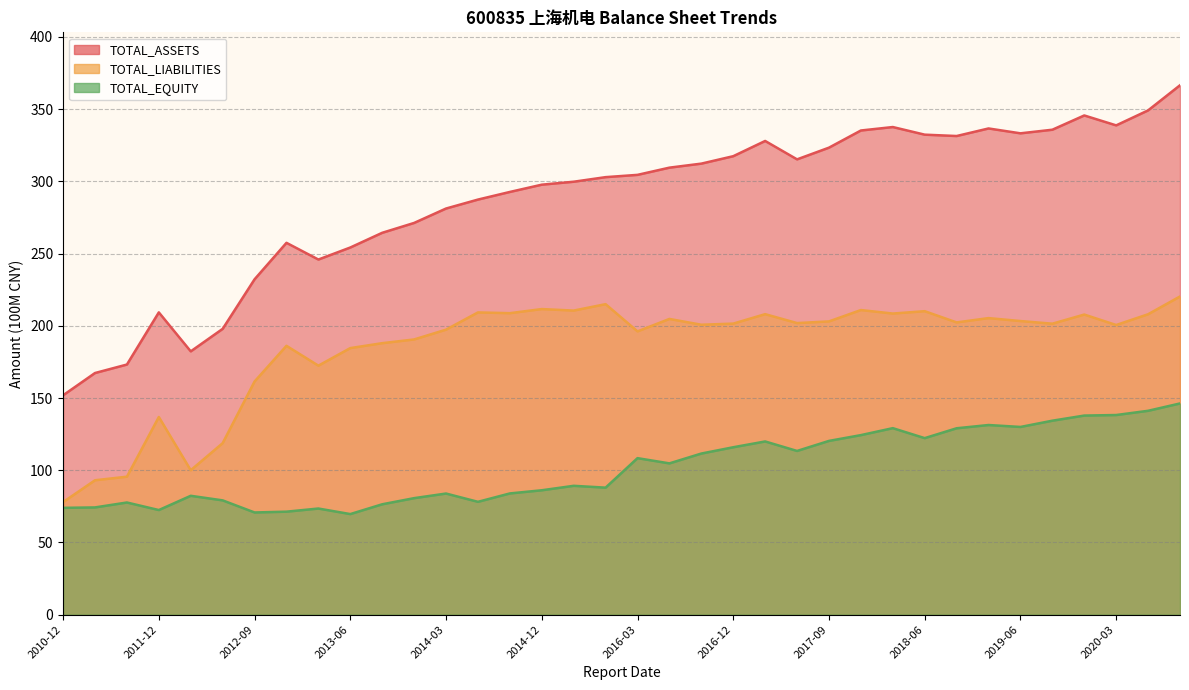

Is the value of TOTAL_EQUITY at 2018-06 greater than the value of TOTAL_ASSETS at 2020-03?

No